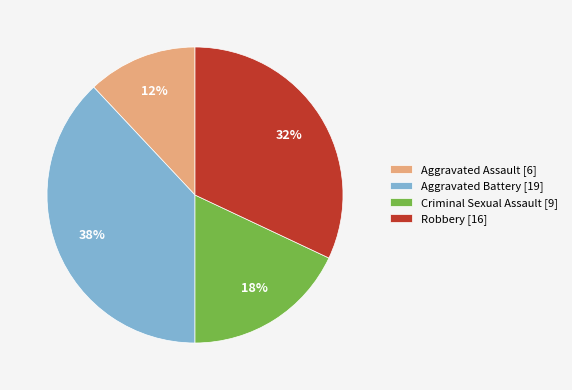

Approximately how many times larger is the value at Aggravated Assault compared to Robbery?

0.4